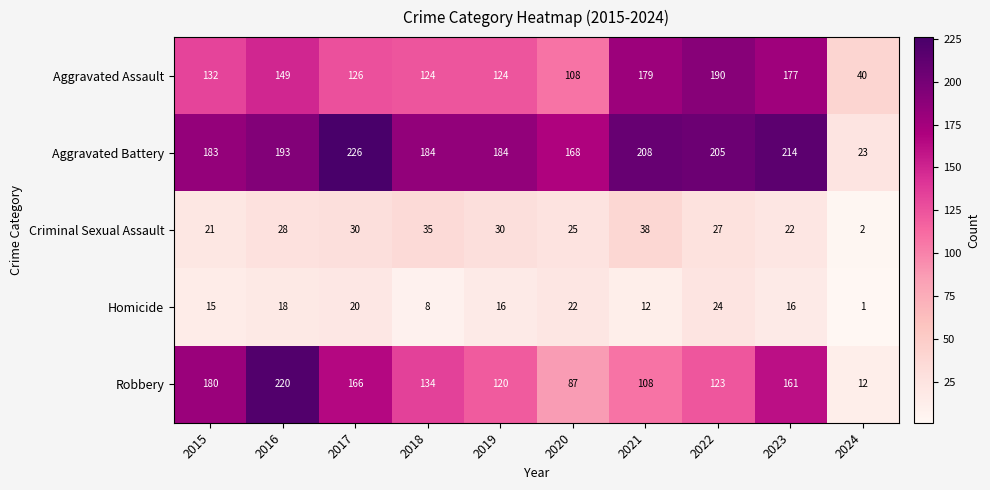

How many values in the Criminal Sexual Assault series are below 28?

5